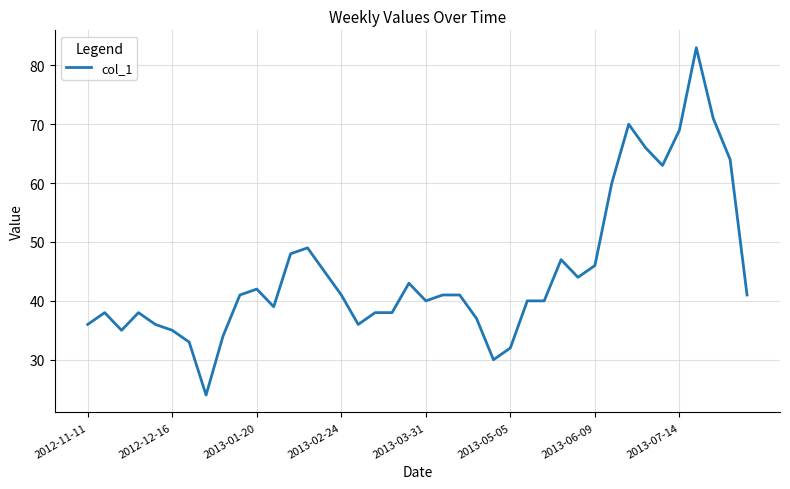

What is the smallest value displayed?

24